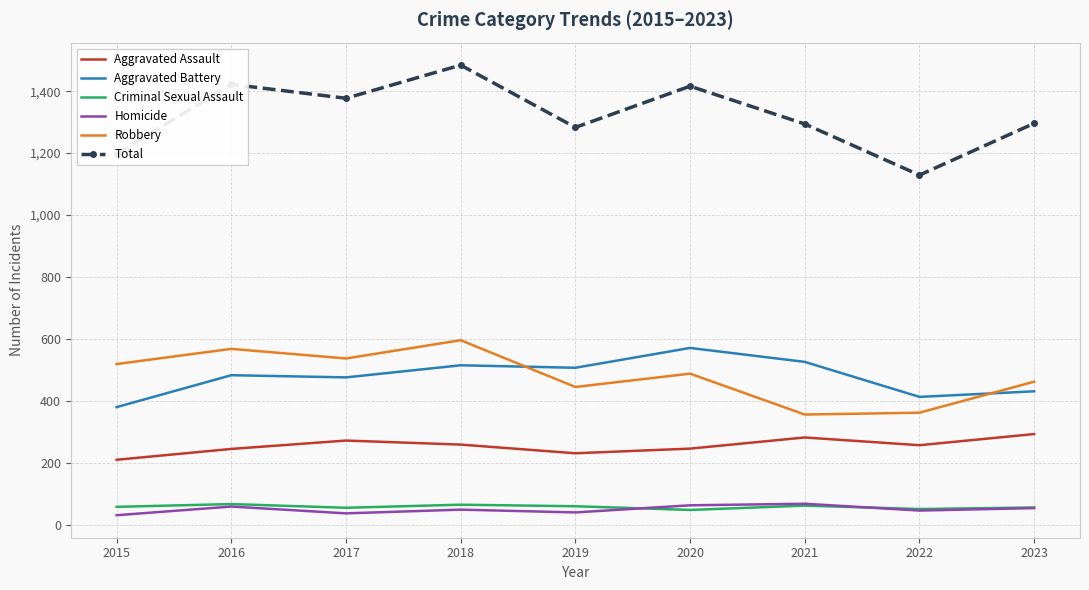

What is the average value of the Robbery series?

481